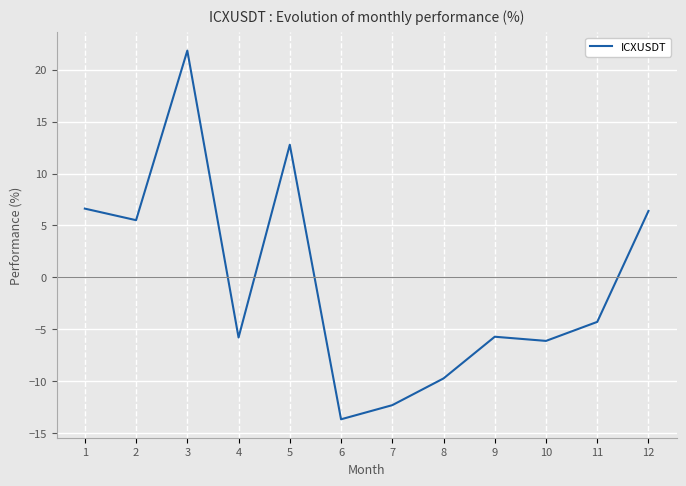

At which label does the data first exceed -4?

1